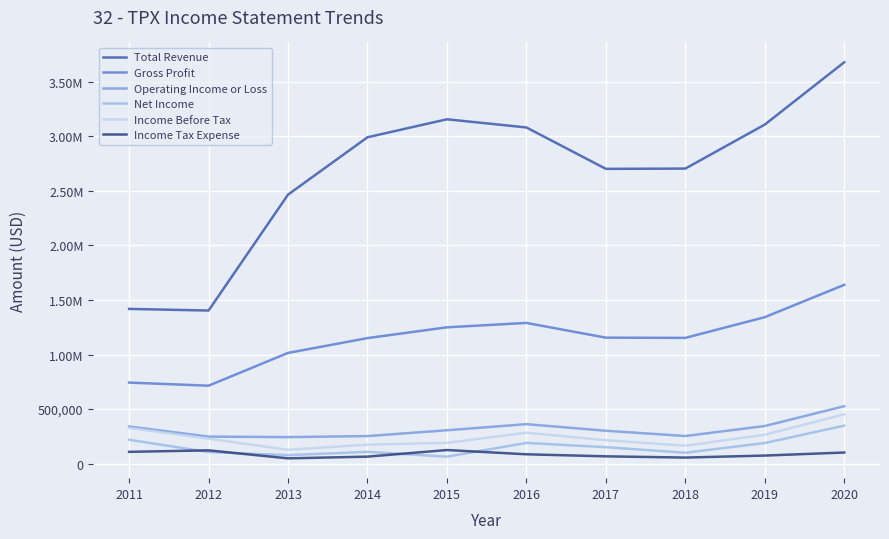

Is the value of Income Before Tax at 2020 greater than the value of Total Revenue at 2012?

No